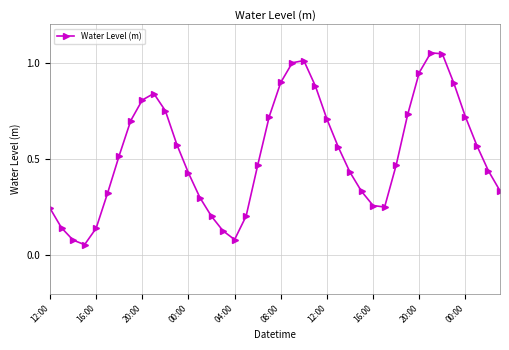

How many interior local peaks (higher than both neighbors) does the data have?

3